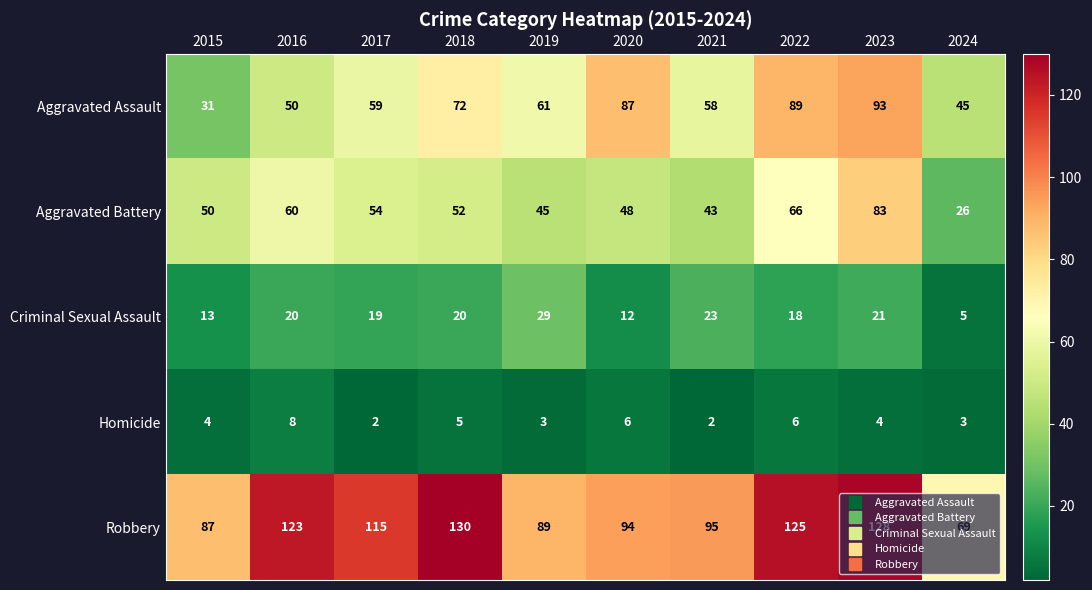

What is the smallest value displayed?

2